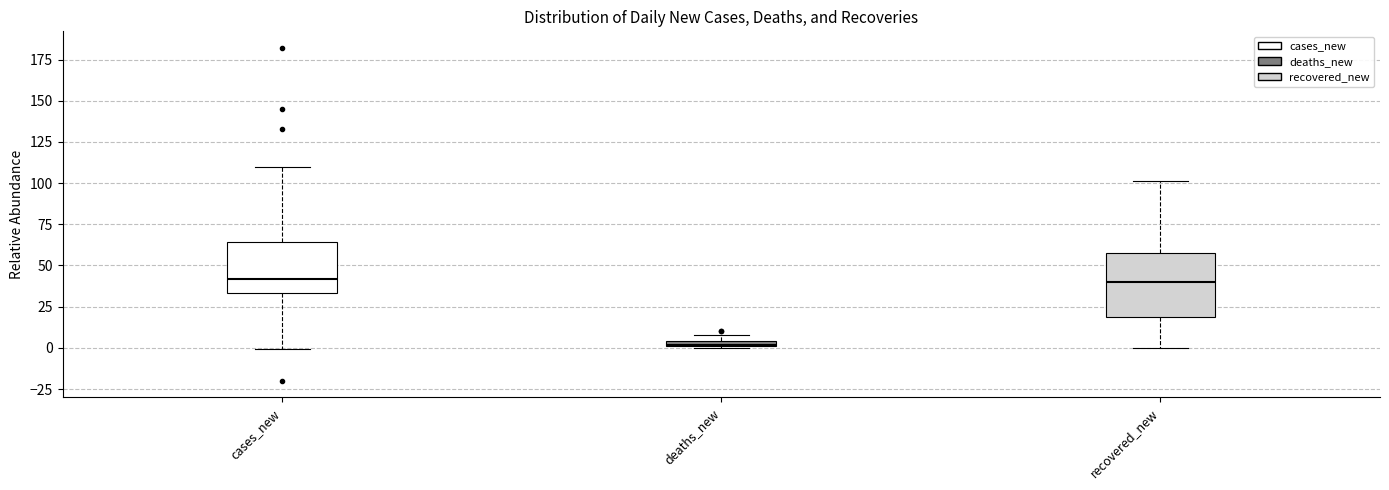

Which box is the tallest, from its lower edge to its upper edge?

recovered_new